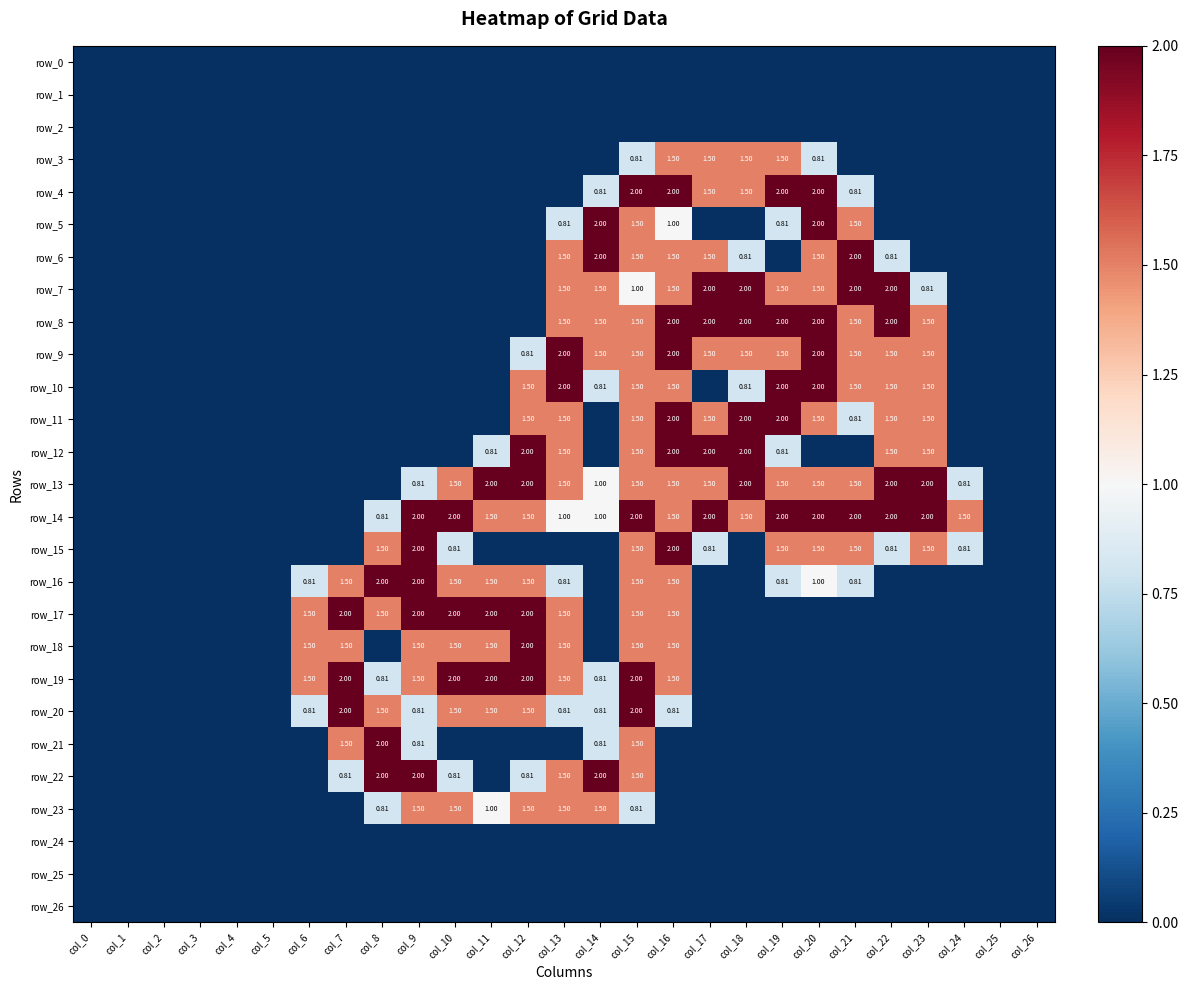

Which series has the largest total across all categories?

row_14